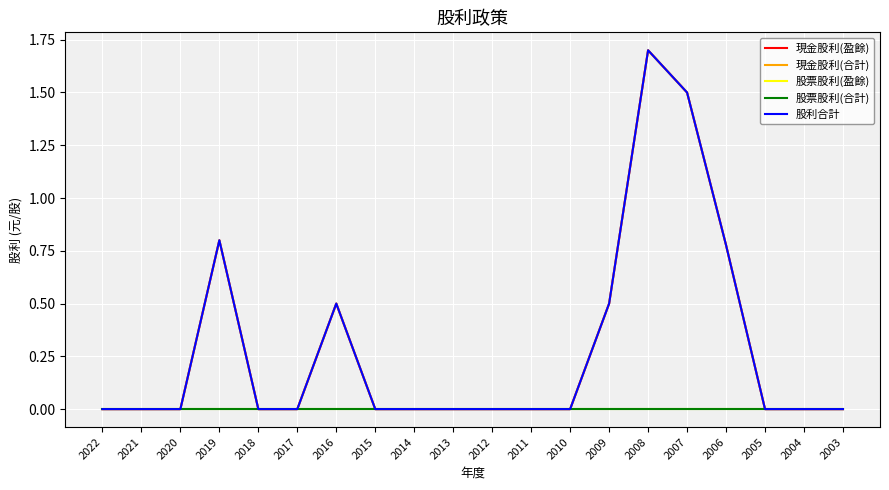

The 股利合計 series shows 0.5 at 2009. True or false?

True